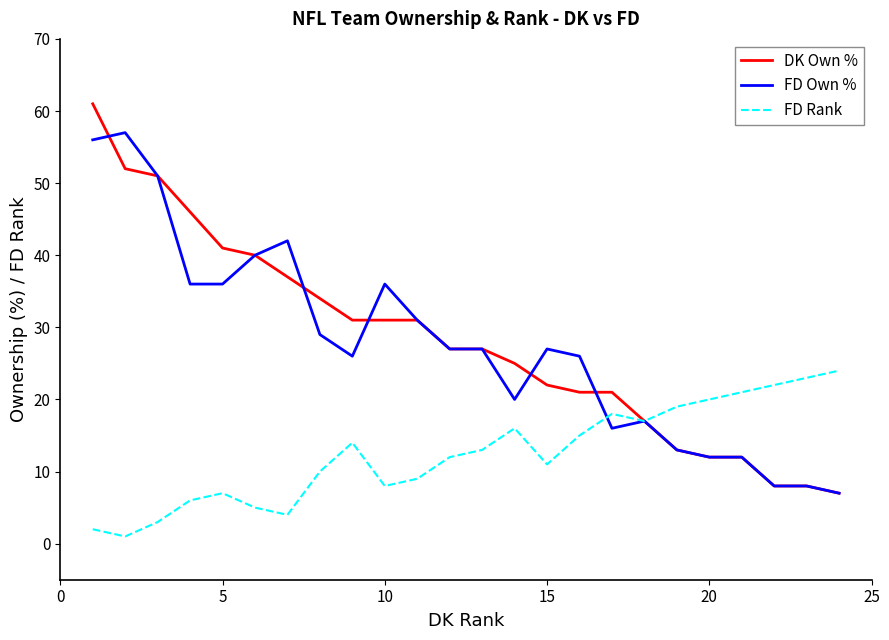

What is the minimum value for DK Own %?

7